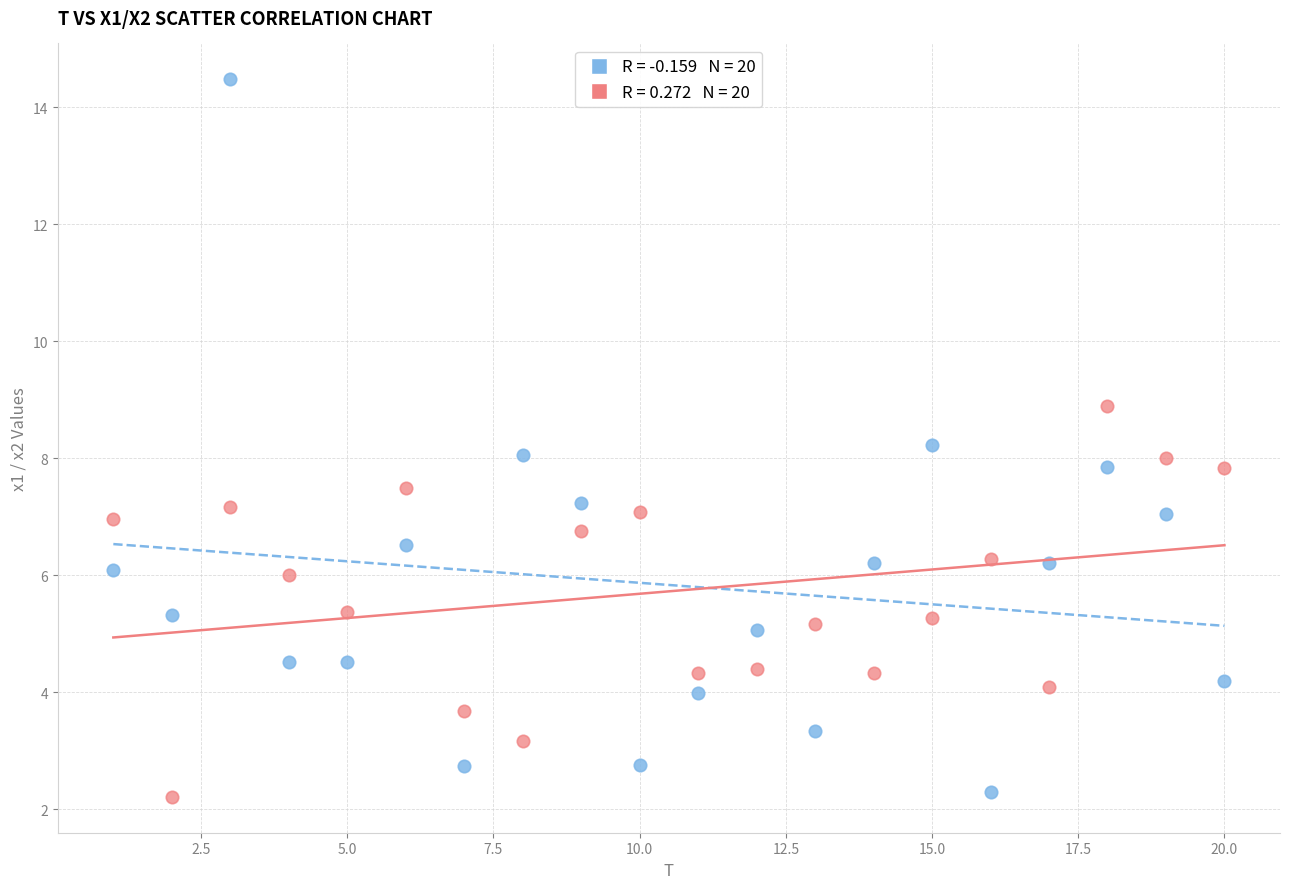

Across all data points, what is the range of Y values (max minus min)?

12.3